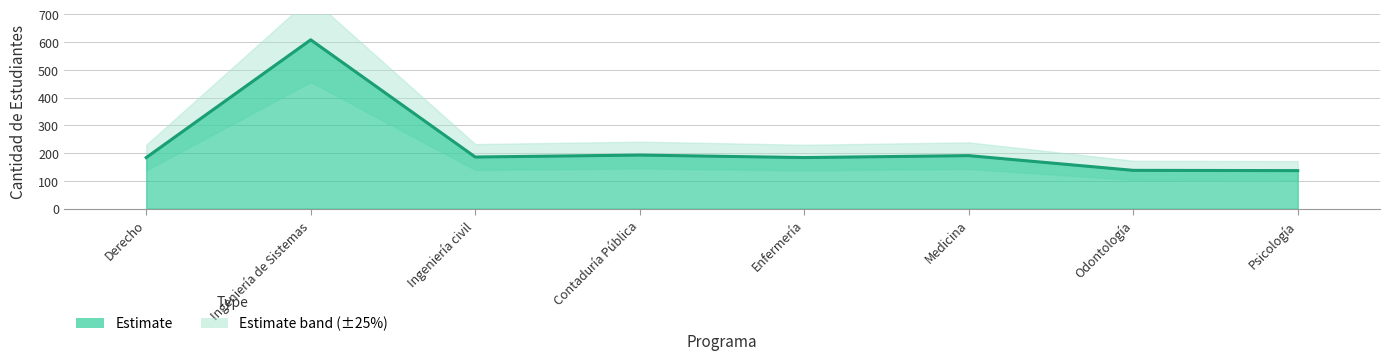

How many interior local valleys (lower than both neighbors) does the data have?

2